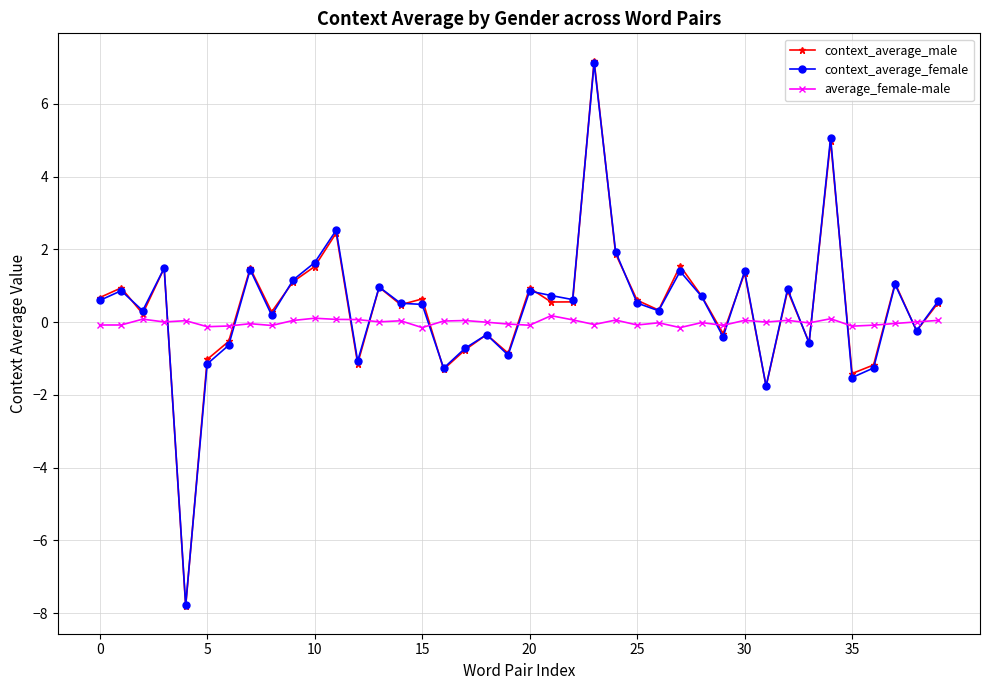

What is the value of the context_average_male point at the 14th from the left?

1.0